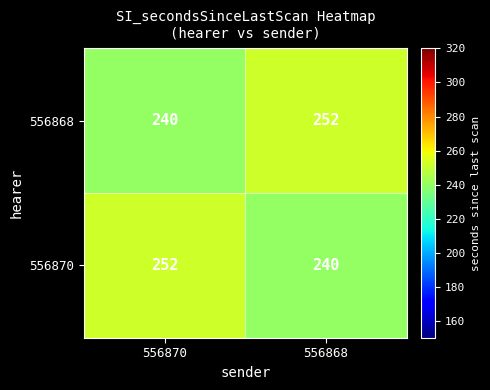

How many categories are shown in the chart?

2